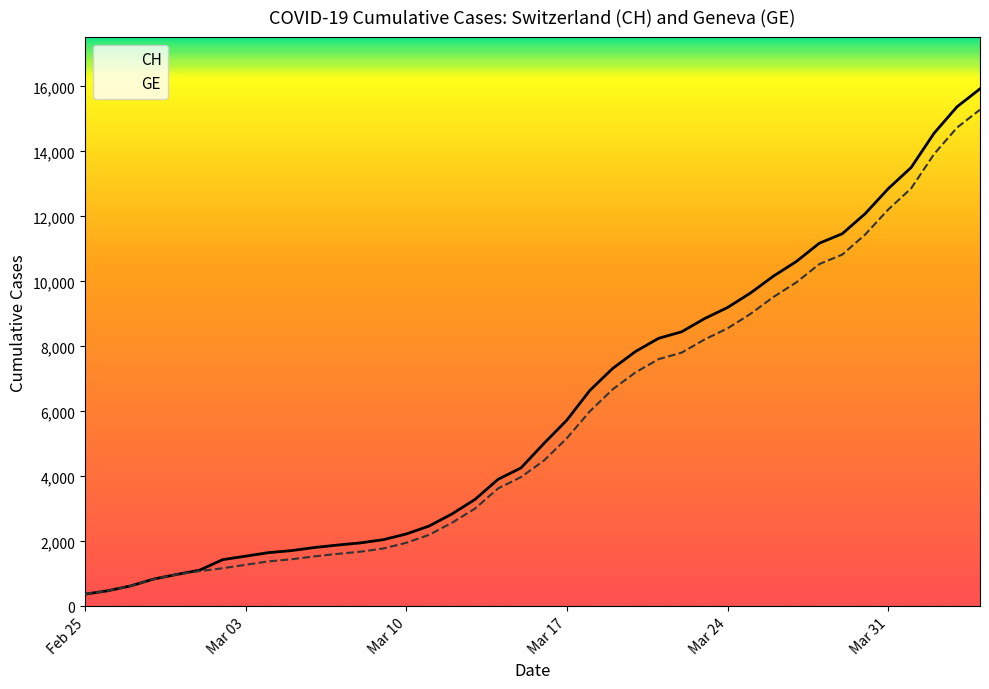

What are all the series names shown in the legend?

CH, GE